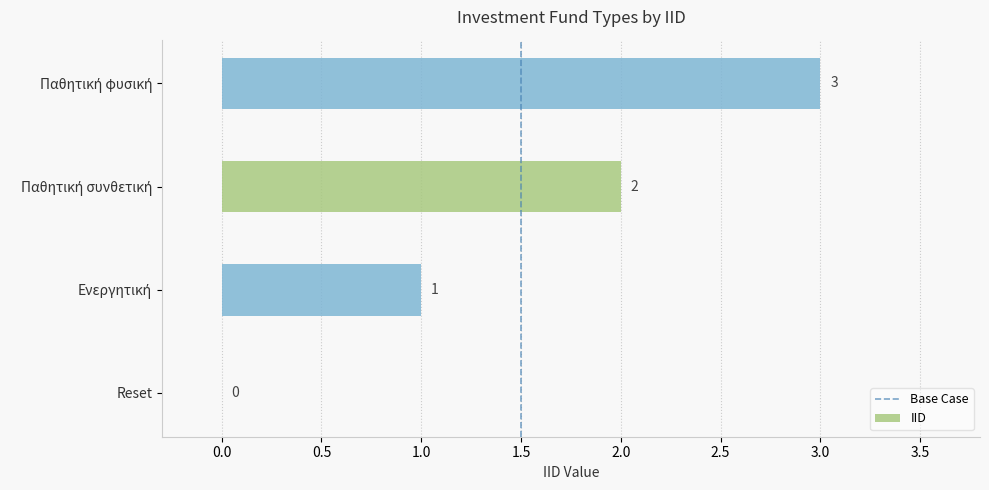

What is the maximum value shown in the chart?

3